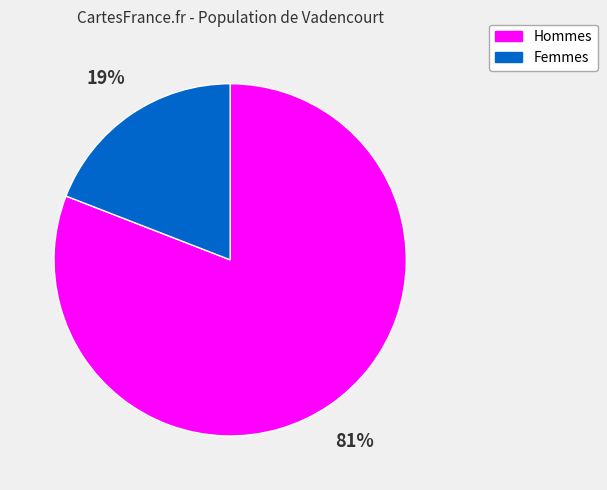

Does any single category account for the majority?

Yes